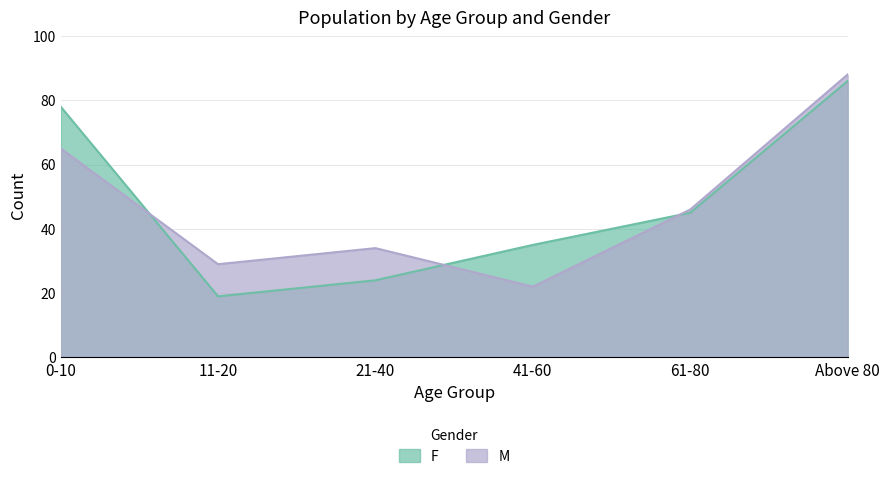

What position from the left is 61-80?

5